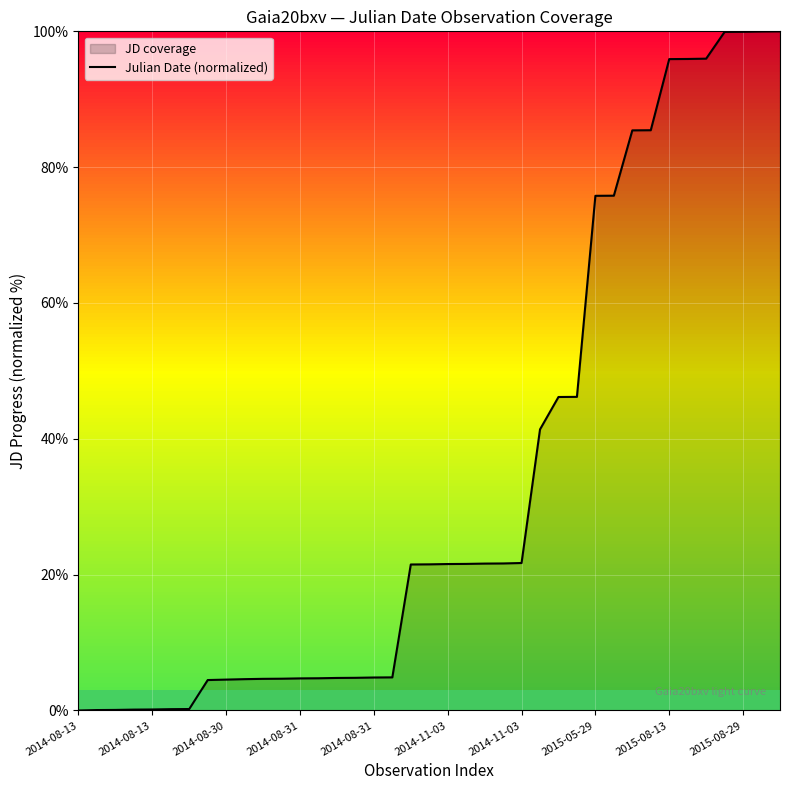

Which has a higher value, 23 or 27?

27